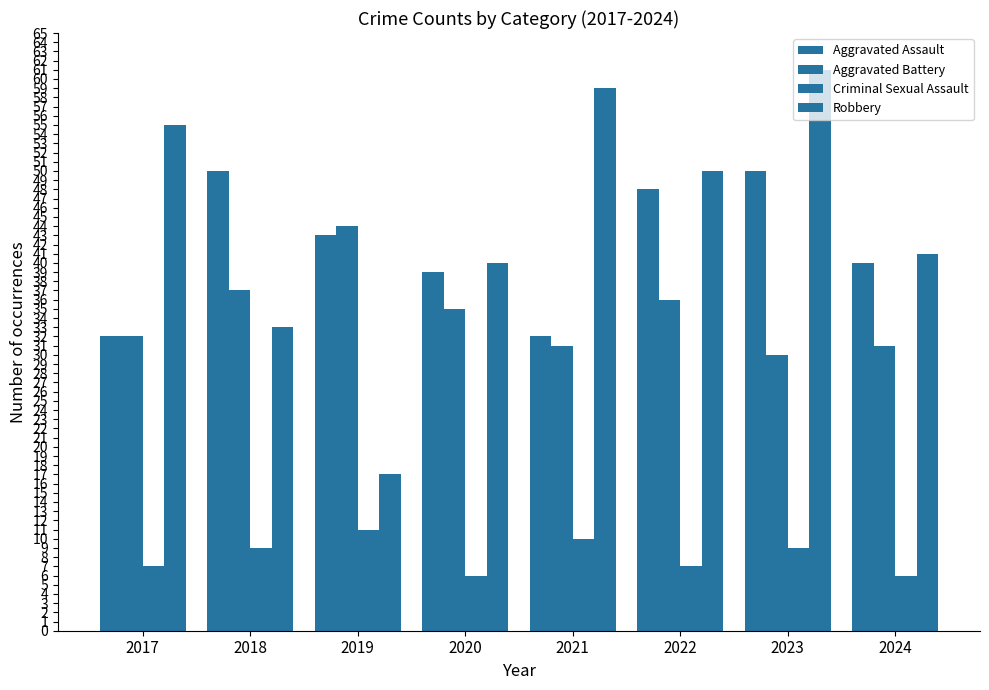

What is the difference between the second highest and minimum values in the Robbery series?

42